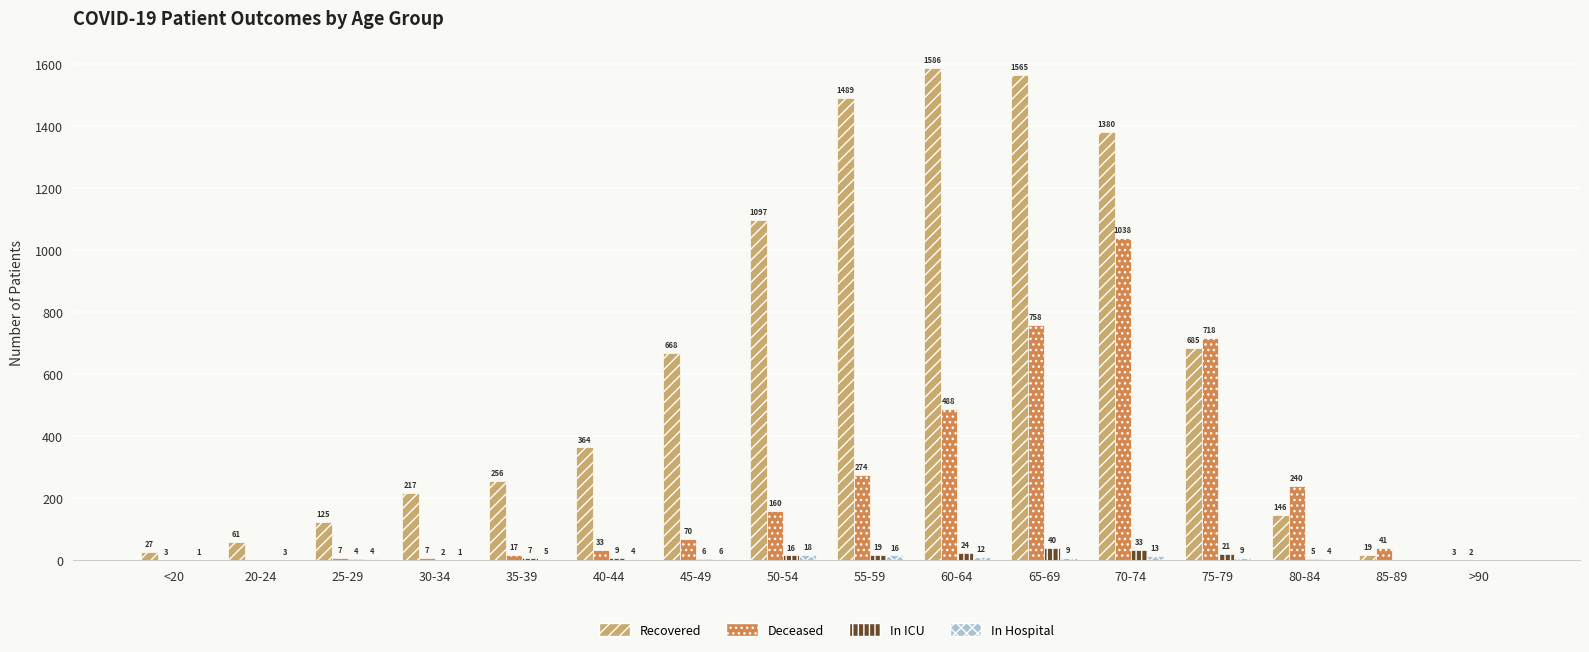

Is the value of Deceased at 20-24 greater than the value of Recovered at 20-24?

No